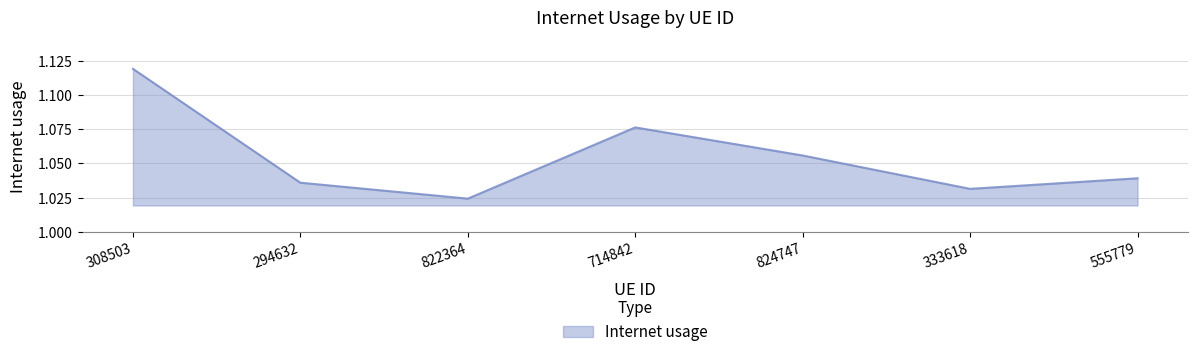

What is the difference between the second highest and minimum values?

0.1